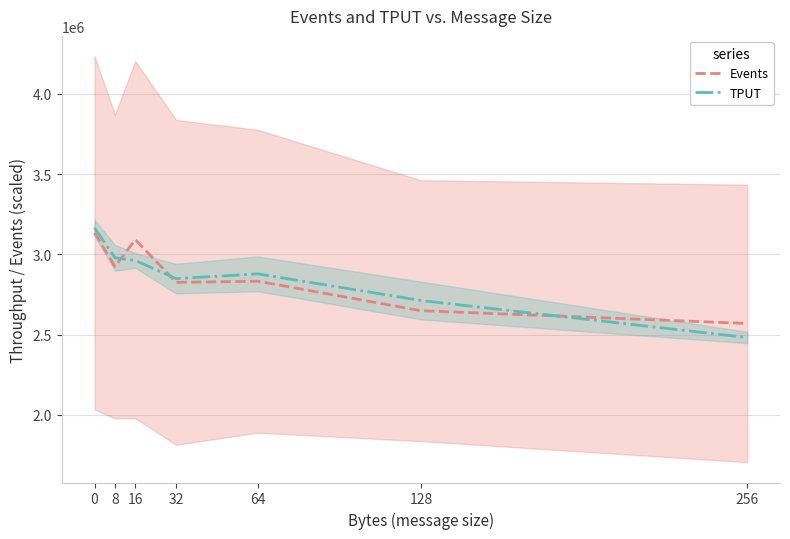

At which category does Events reach its first local peak?

16